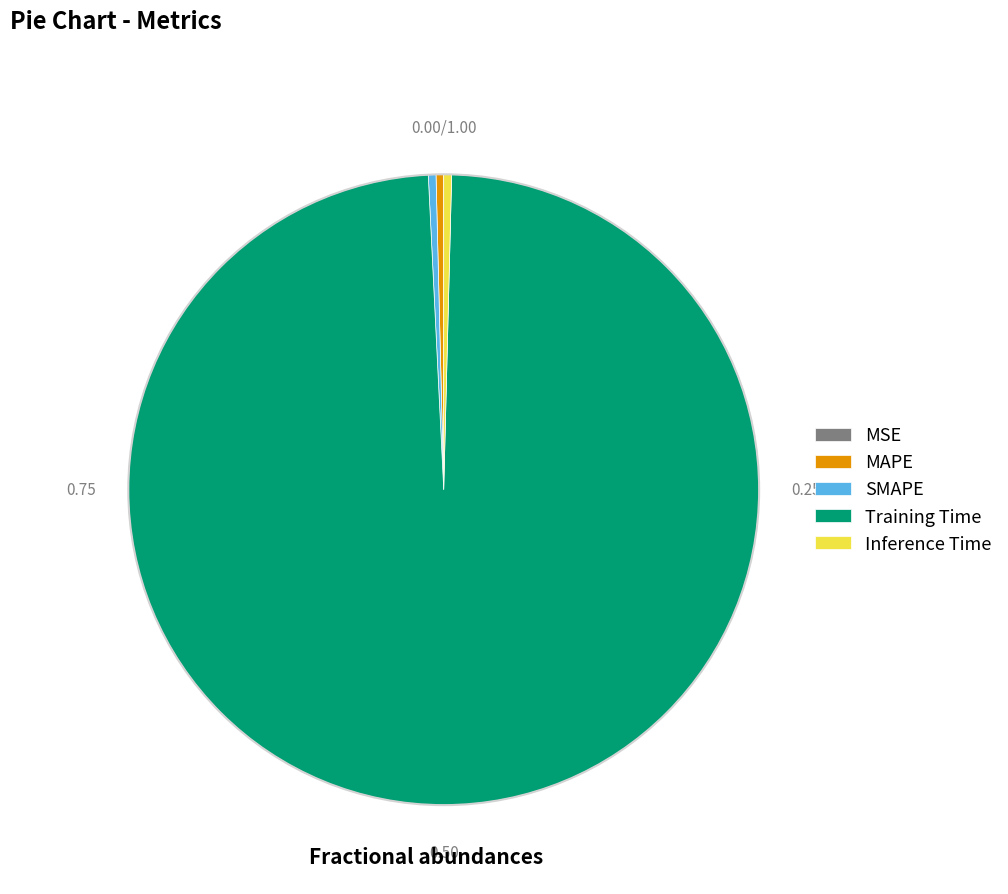

Does Training Time represent more than half of the total?

Yes